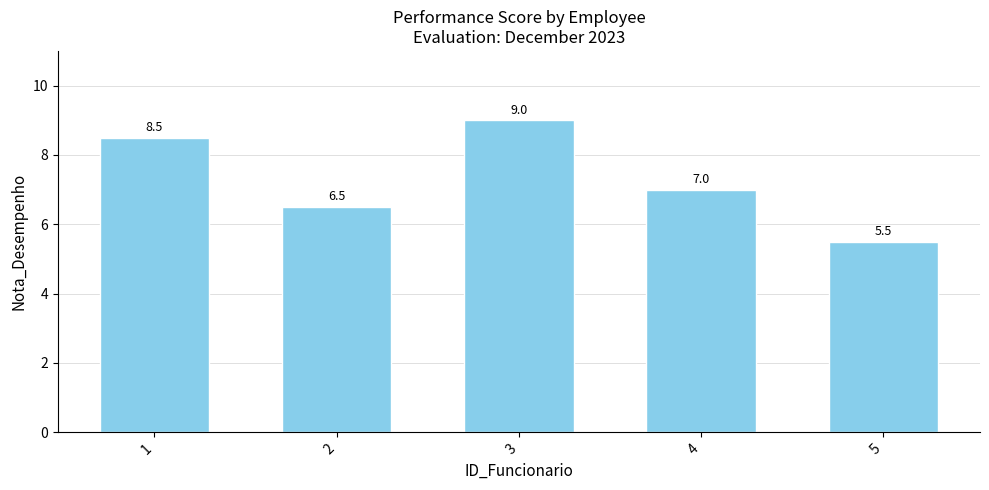

What is the maximum value shown in the chart?

9.0